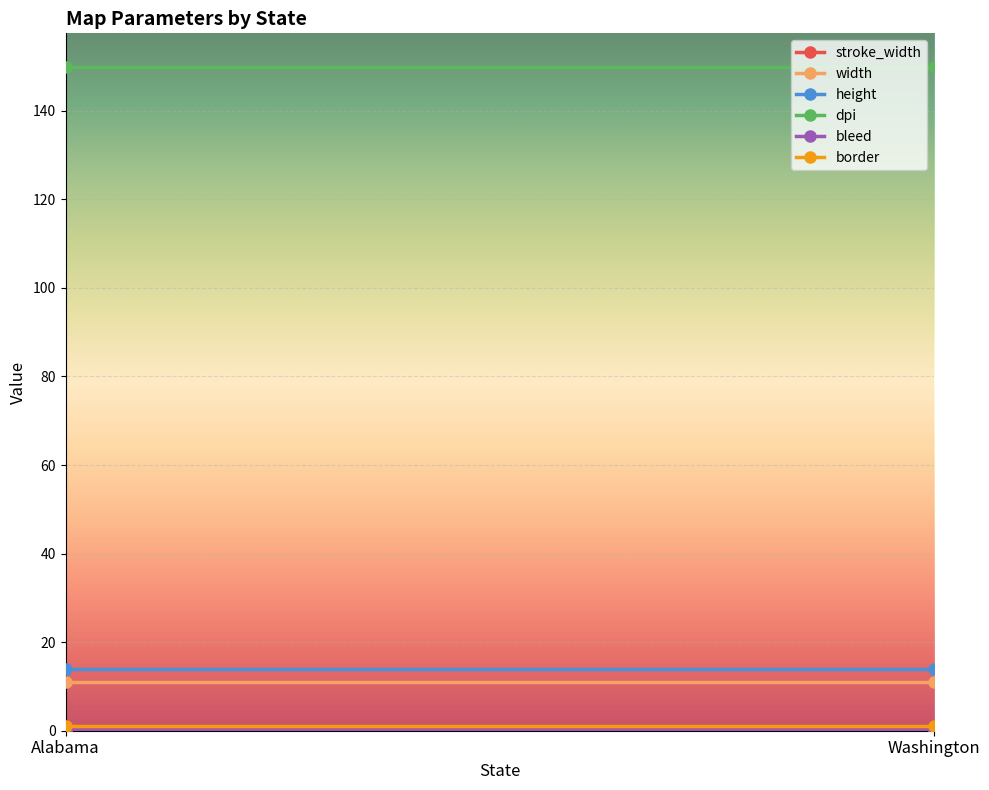

At which category is the sum across all series the highest?

Alabama